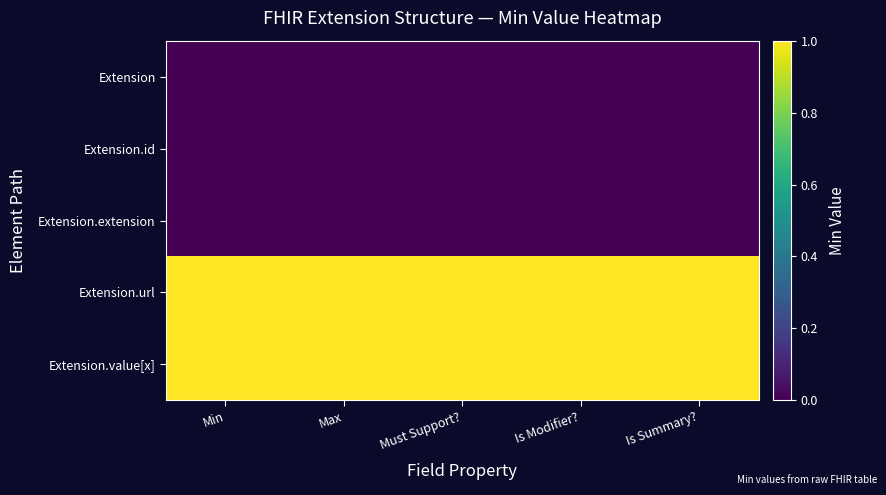

What is the greatest value displayed?

1